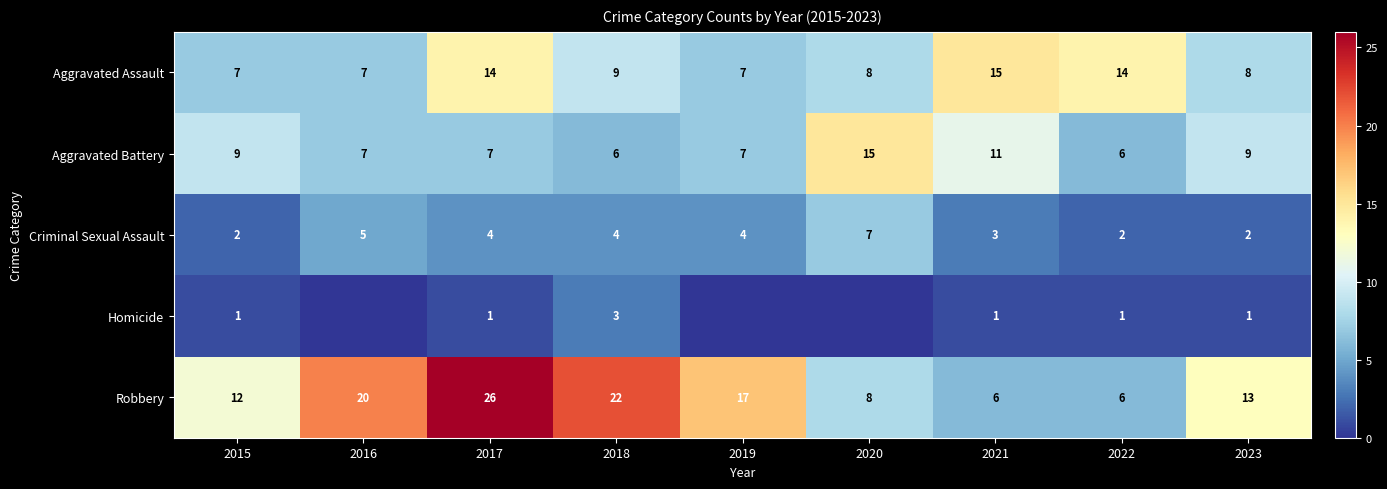

Count the Aggravated Assault values in the range 7 to 14.

8